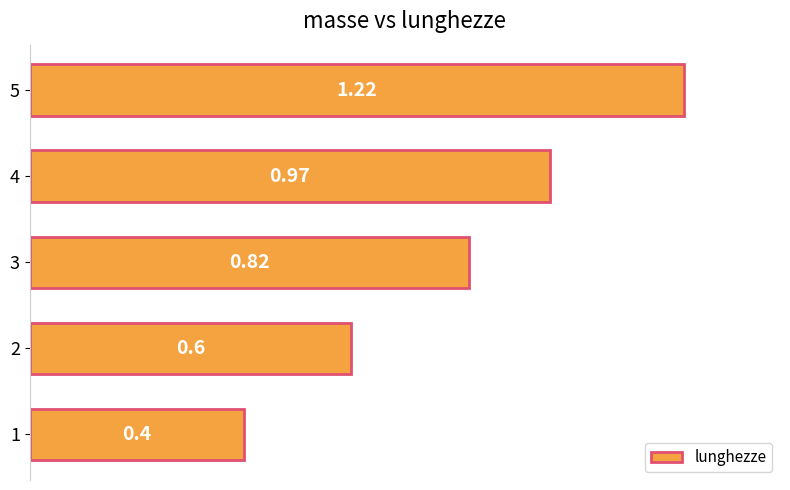

Rank the categories by value from lowest to highest.

1, 2, 3, 4, 5